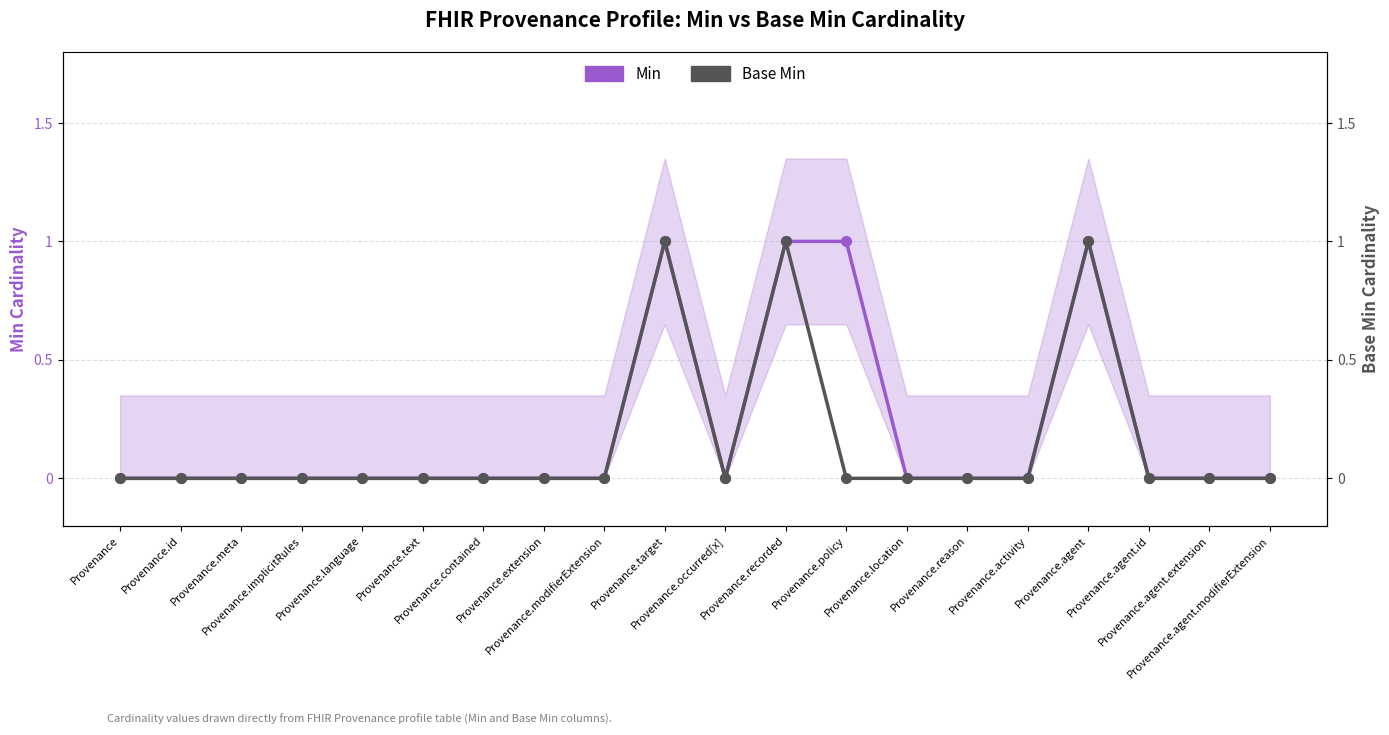

True or false: Min and Base Min intersect in this chart.

False